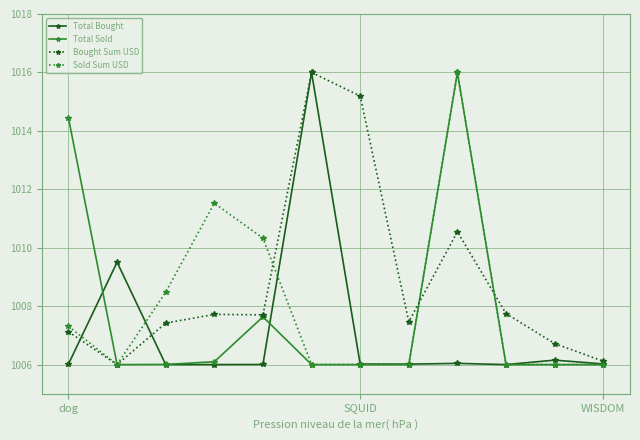

What is the lowest value of the Bought Sum USD series?

1006.0